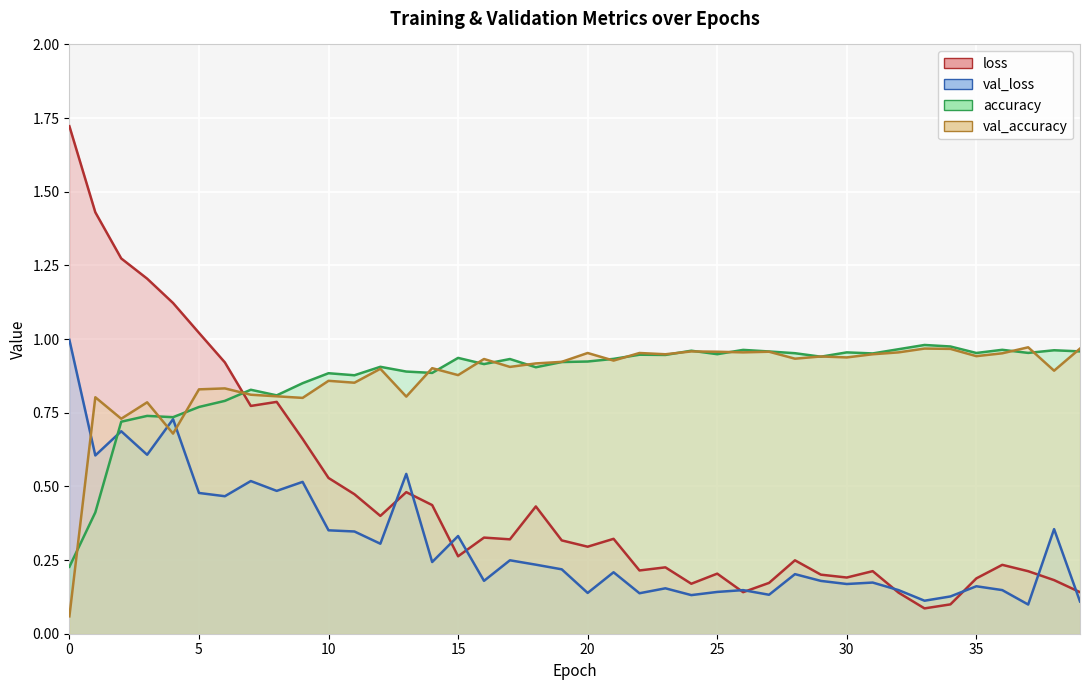

Rank the categories by val_accuracy value from lowest to highest.

0, 4, 2, 3, 9, 1, 13, 8, 7, 5, 6, 11, 10, 15, 38, 12, 14, 17, 18, 19, 21, 16, 28, 30, 29, 35, 23, 31, 36, 20, 22, 26, 32, 25, 27, 24, 34, 33, 39, 37